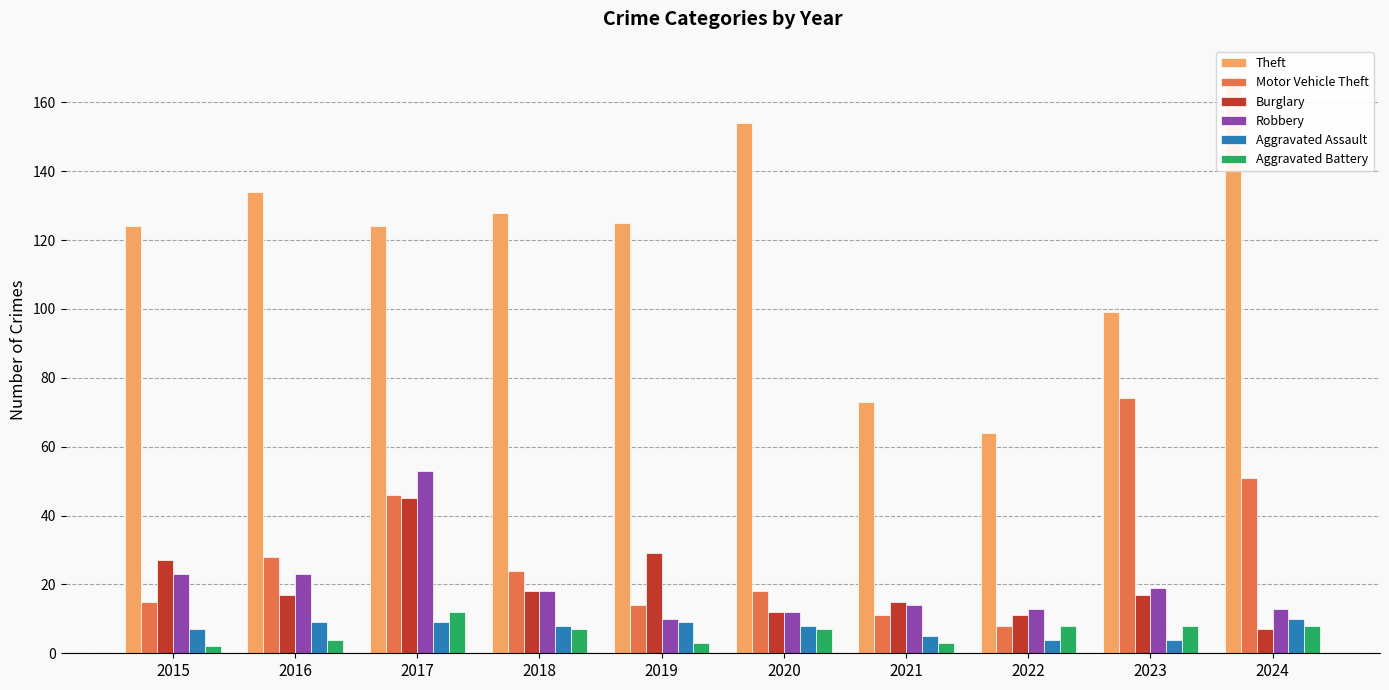

What is the sum of the Aggravated Battery values at 2015 and 2016?

6